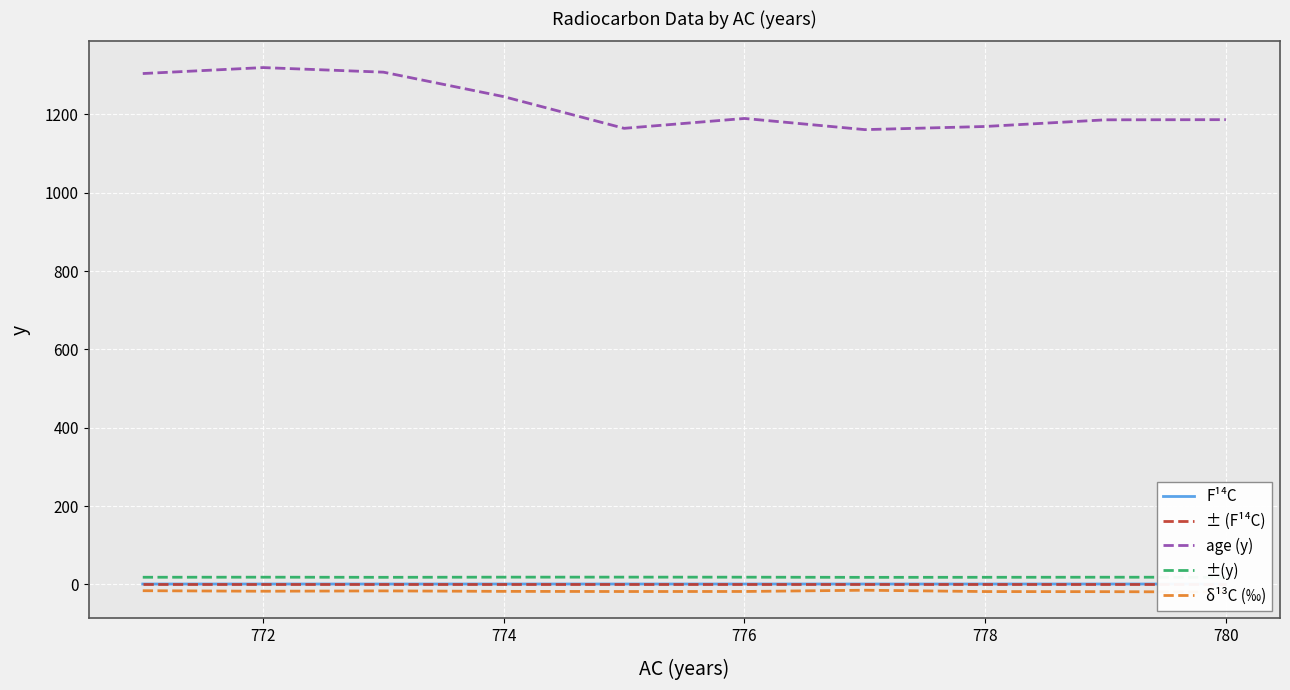

True or false: ±(y) and F¹⁴C cross at least once.

False